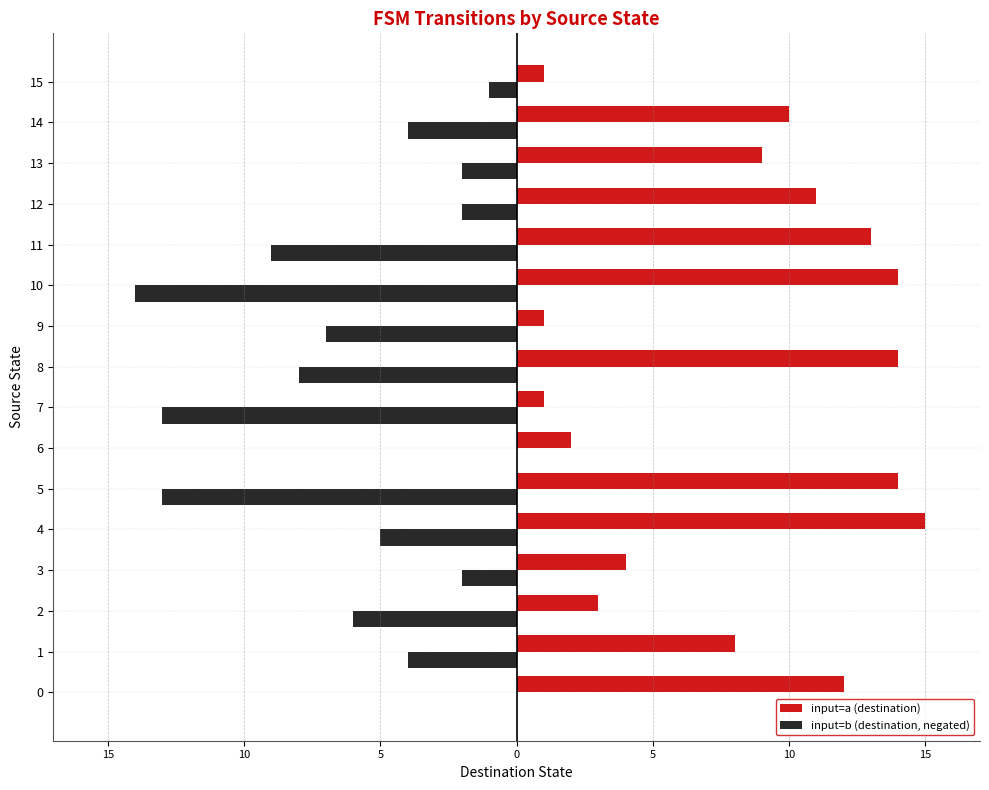

What are all the series names shown in the legend?

input=a (destination), input=b (destination, negated)